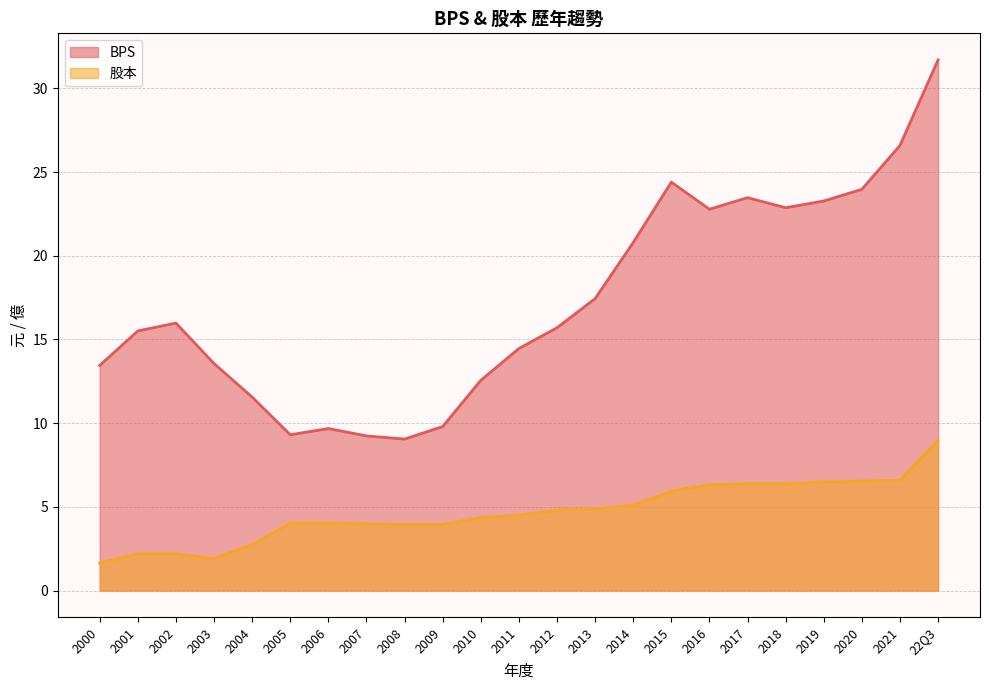

Rank the series by their average value, from lowest to highest.

股本, BPS